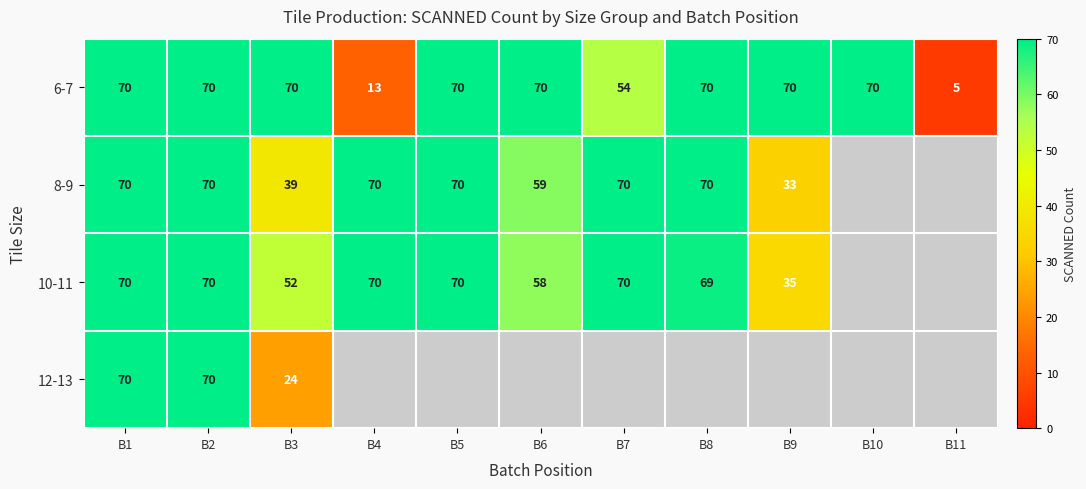

At which label is 6-7 closest to 37?

B7